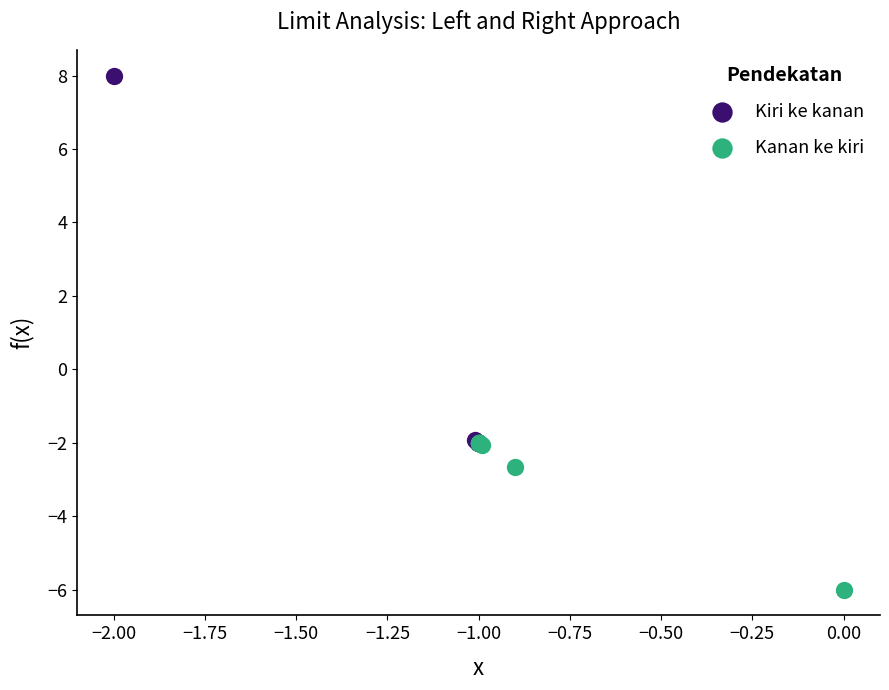

Which series contains the highest Y value?

Kiri ke kanan